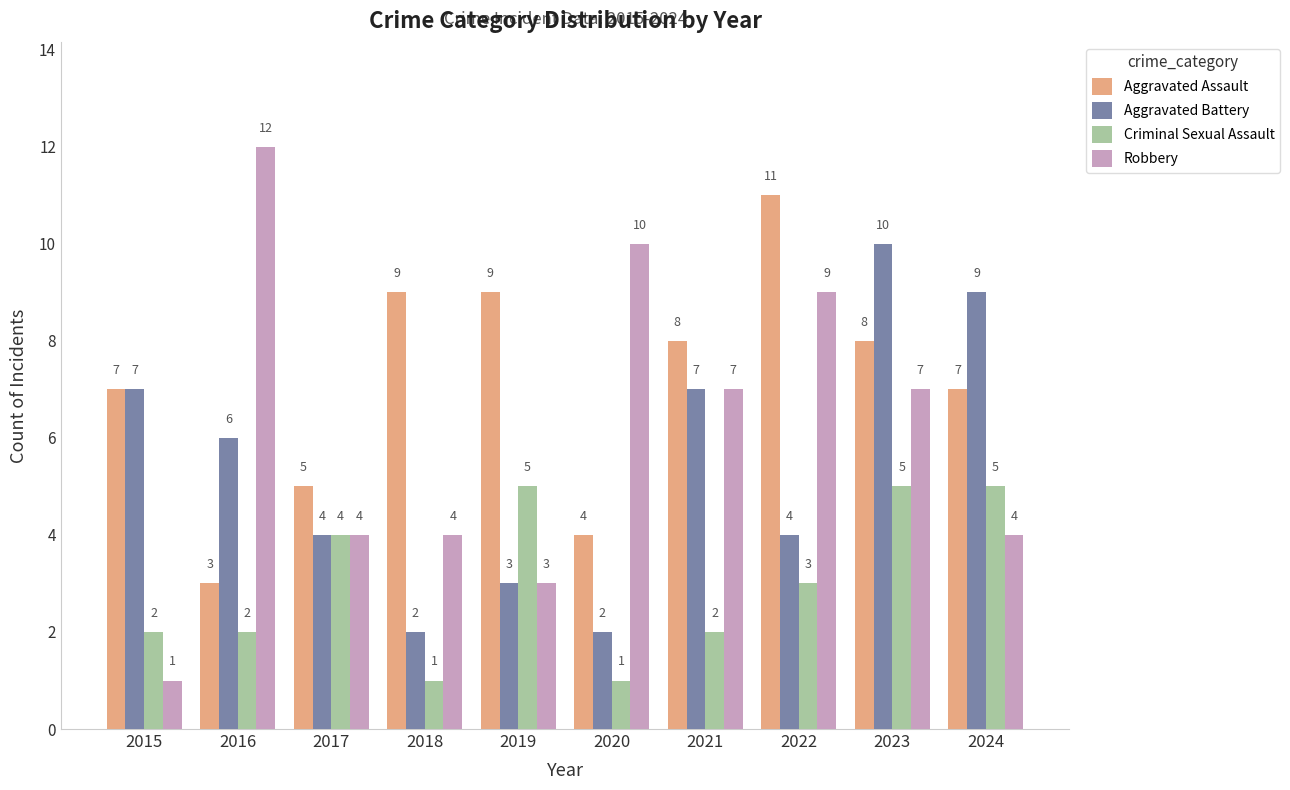

Which series has the largest range (max minus min)?

Robbery